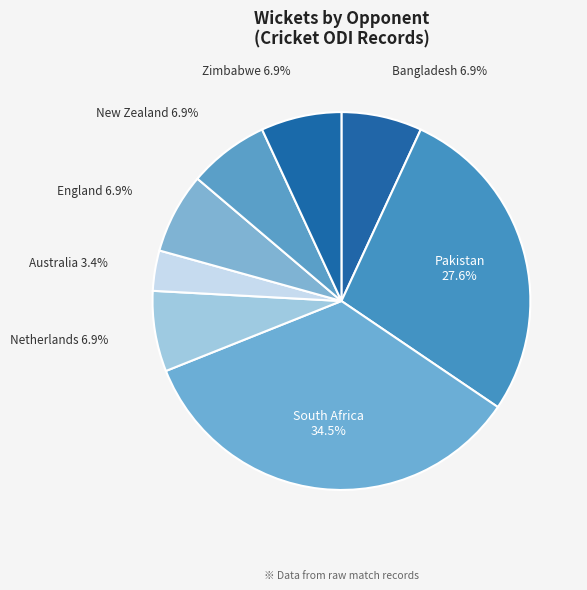

What is the largest slice in the pie chart?

South Africa